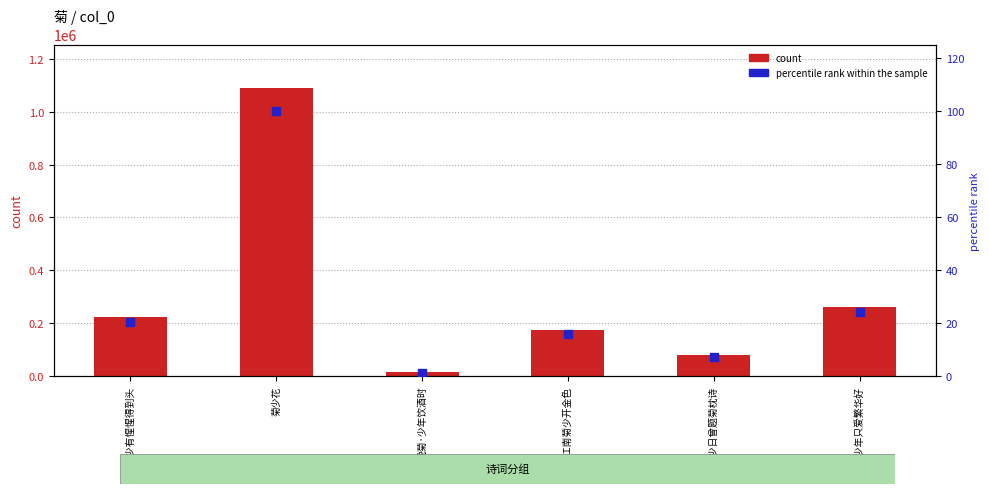

Which series has the largest total across all categories?

count